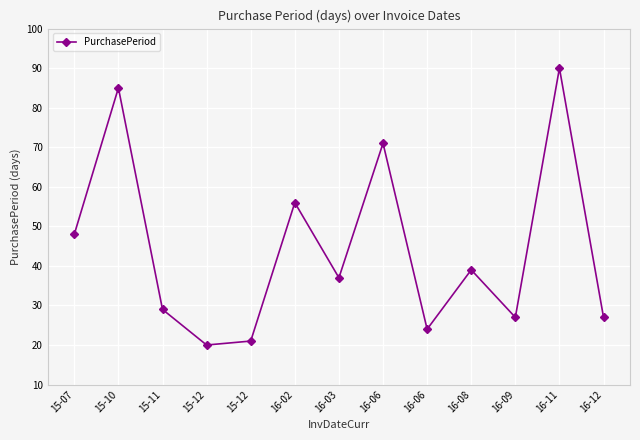

How many values are below 37?

6